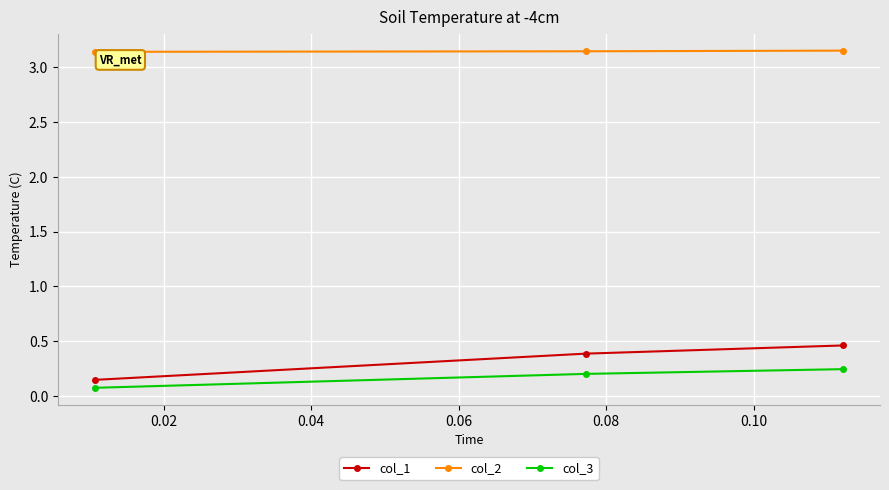

Rank the series by their maximum value, from highest to lowest.

col_2, col_1, col_3